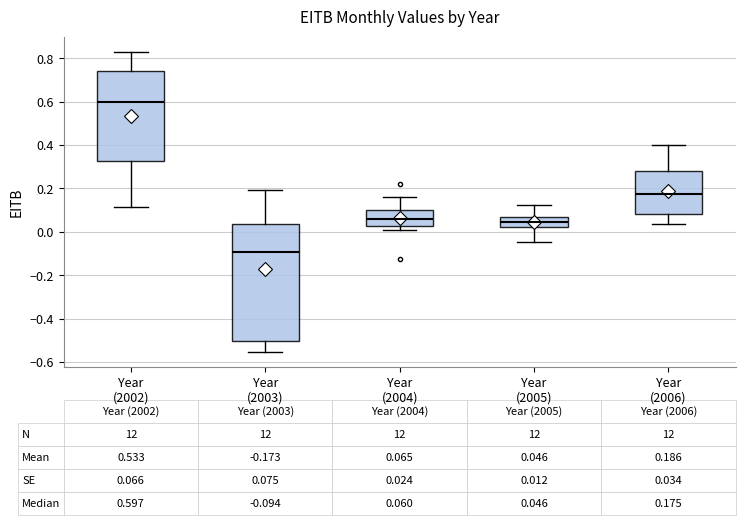

Which box is the tallest, from its lower edge to its upper edge?

Year (2003)